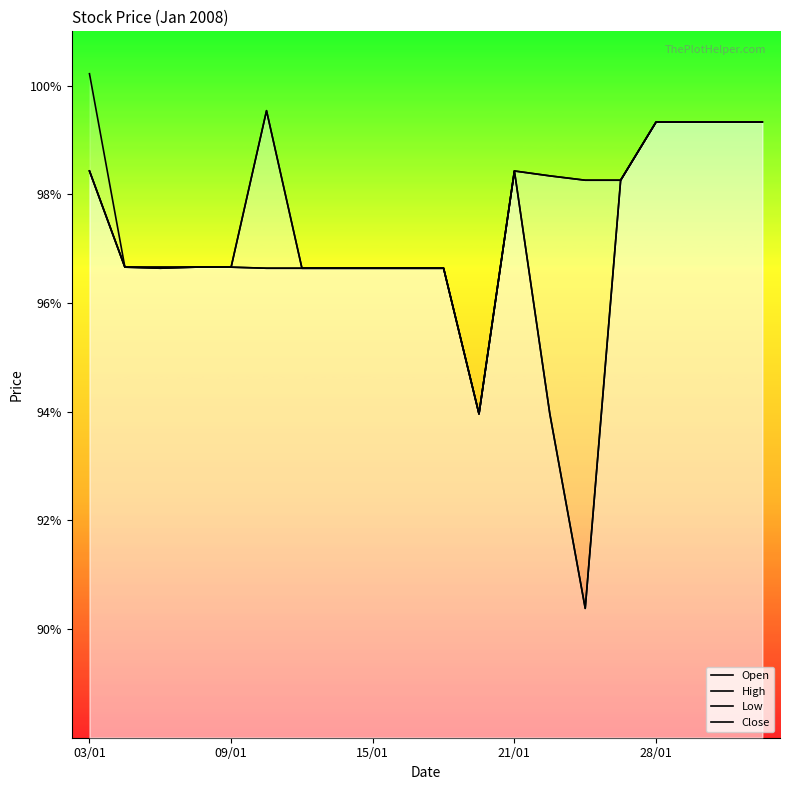

What position from the right is 28/01?

4